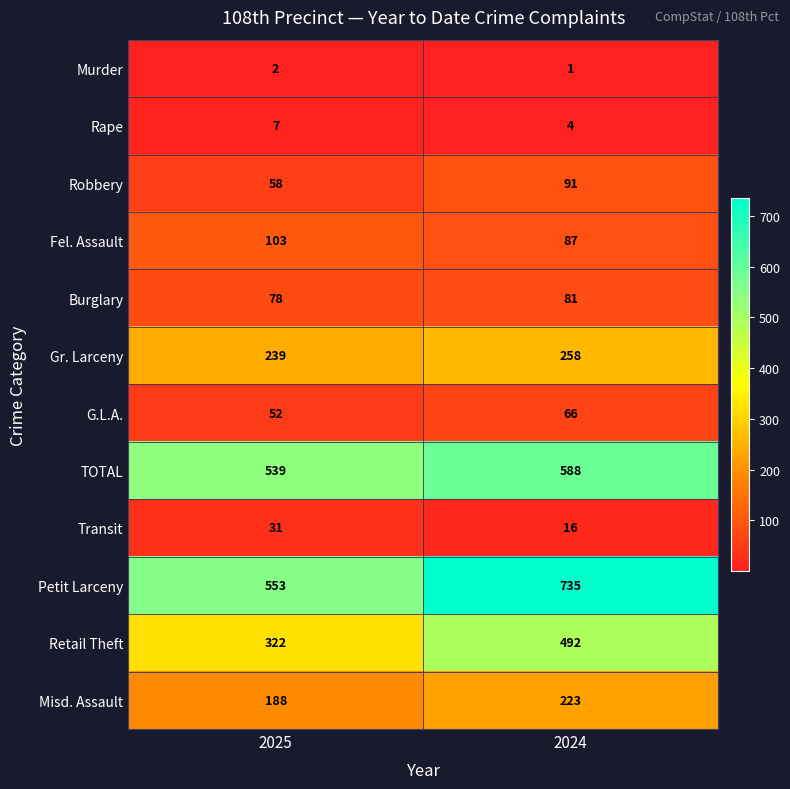

What is the average value of the Transit series?

24